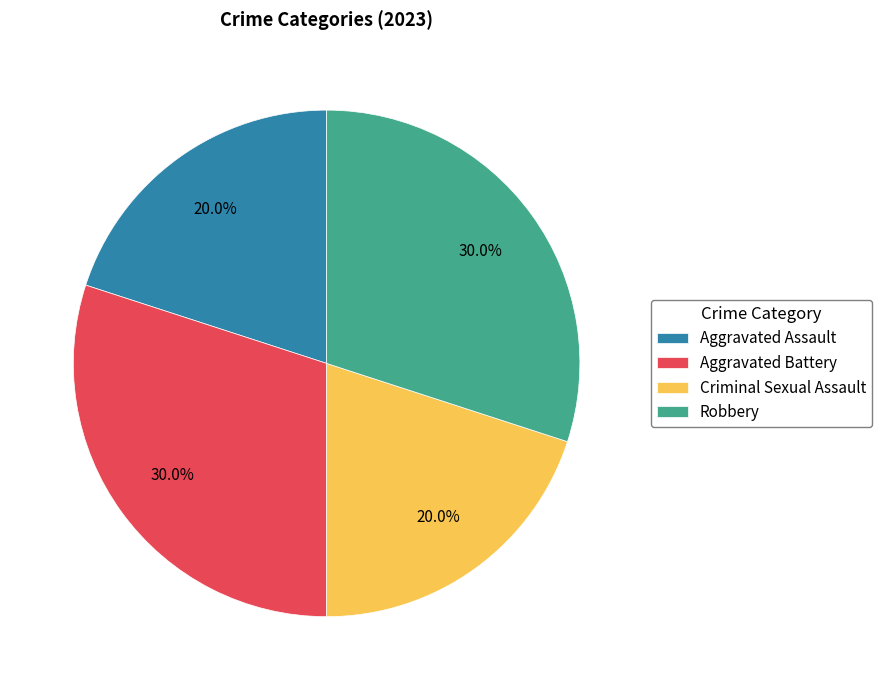

What portion of the pie excludes Aggravated Assault?

80.0%